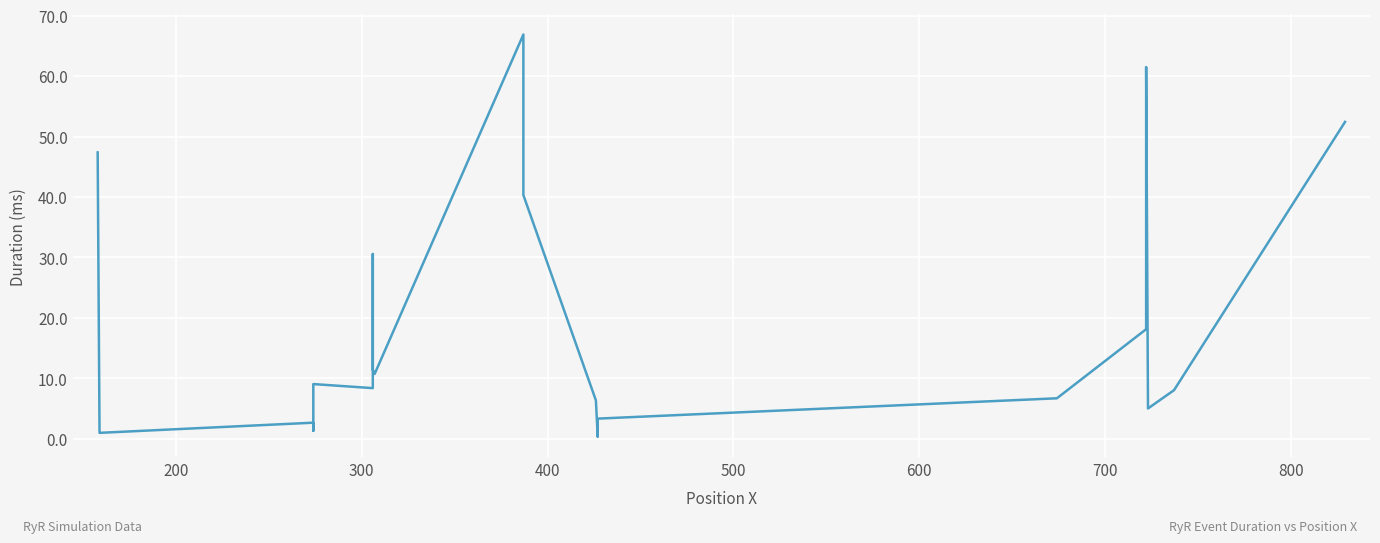

How many interior local peaks (higher than both neighbors) does the data have?

5